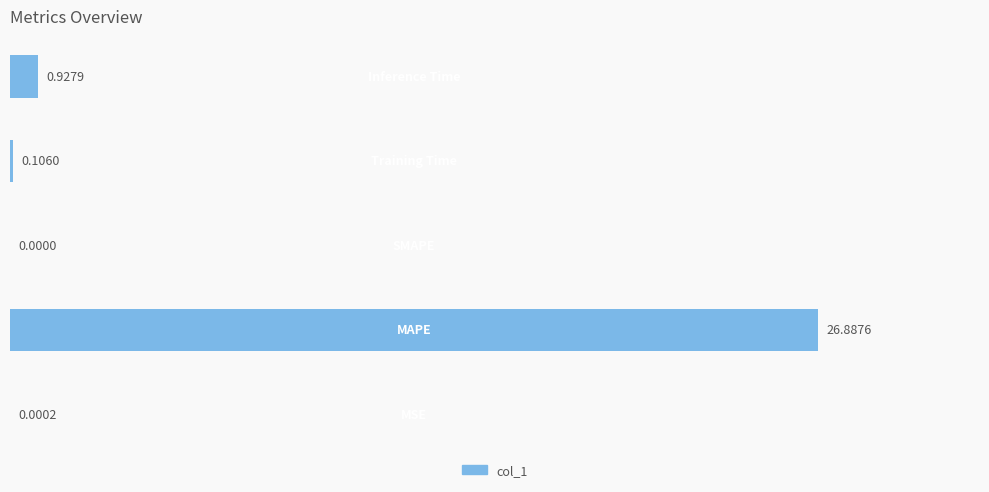

How many categories are shown in the chart?

5